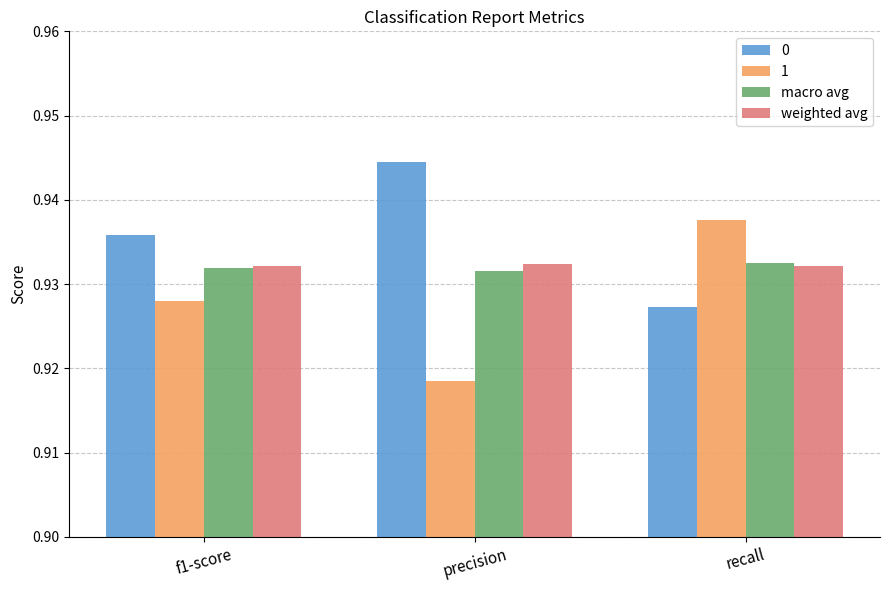

What is the label of the 3rd bar from the right?

f1-score